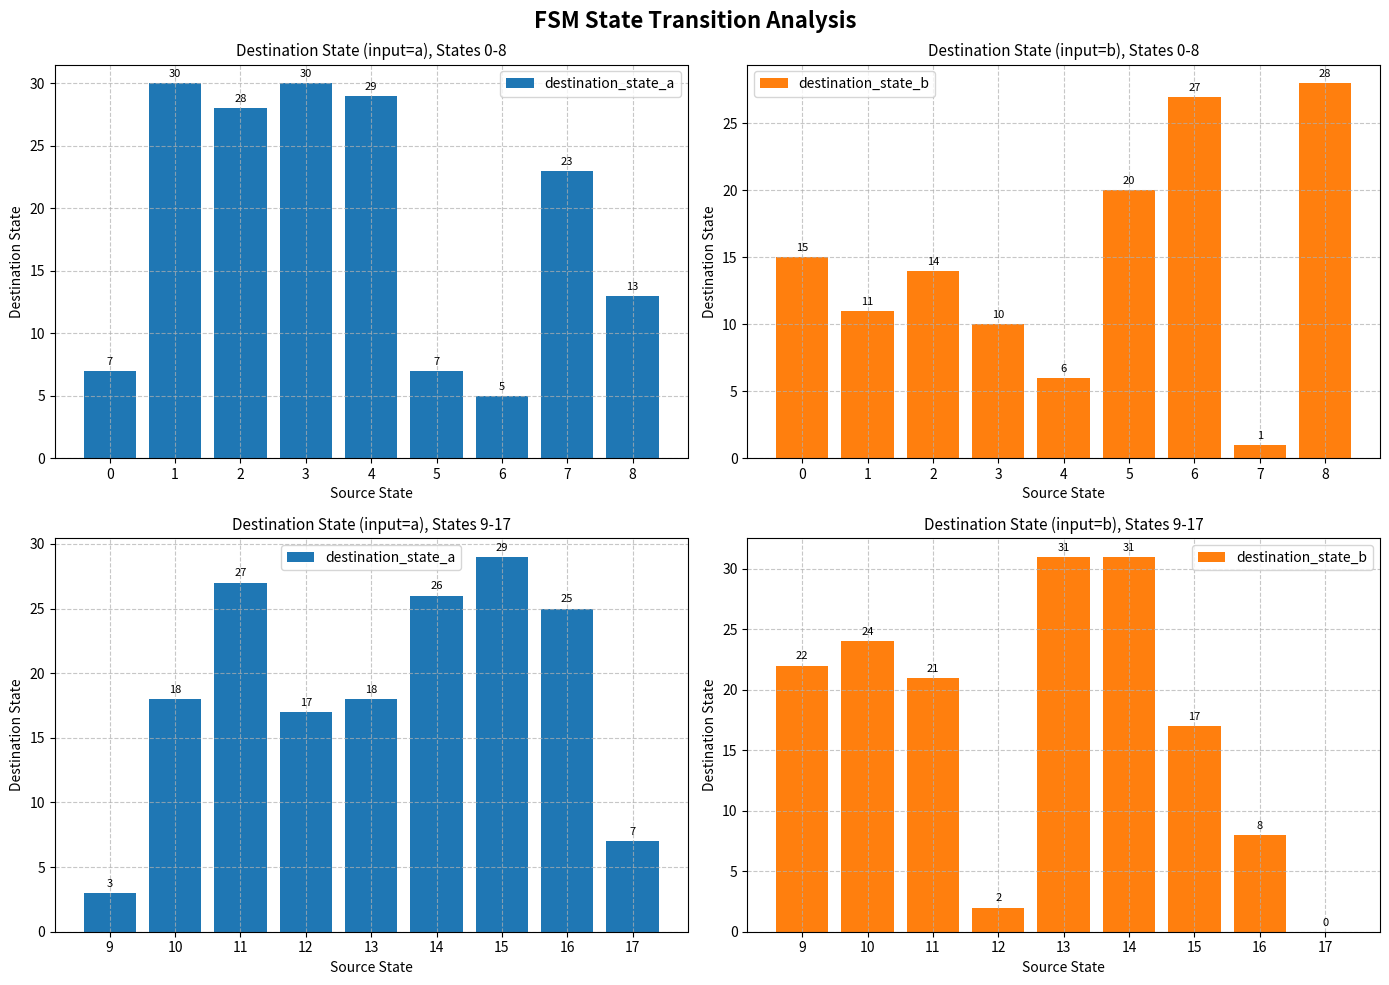

How many data points in destination_state_b are above 21?

4